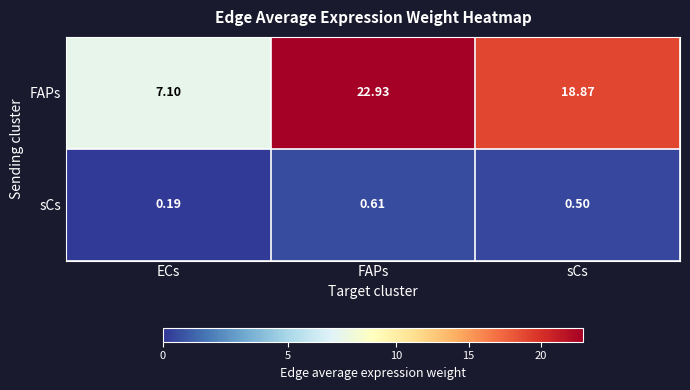

At which label does sCs reach its minimum?

ECs